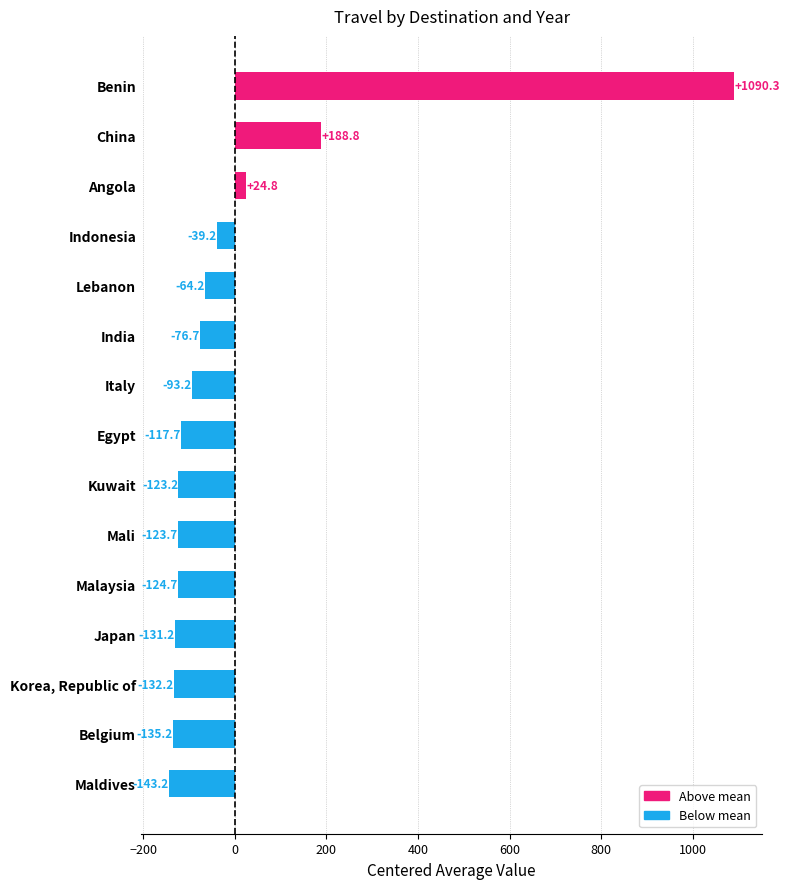

List the labels in order of value, largest first.

Benin, China, Angola, Indonesia, Lebanon, India, Italy, Egypt, Kuwait, Mali, Malaysia, Japan, Korea, Republic of, Belgium, Maldives